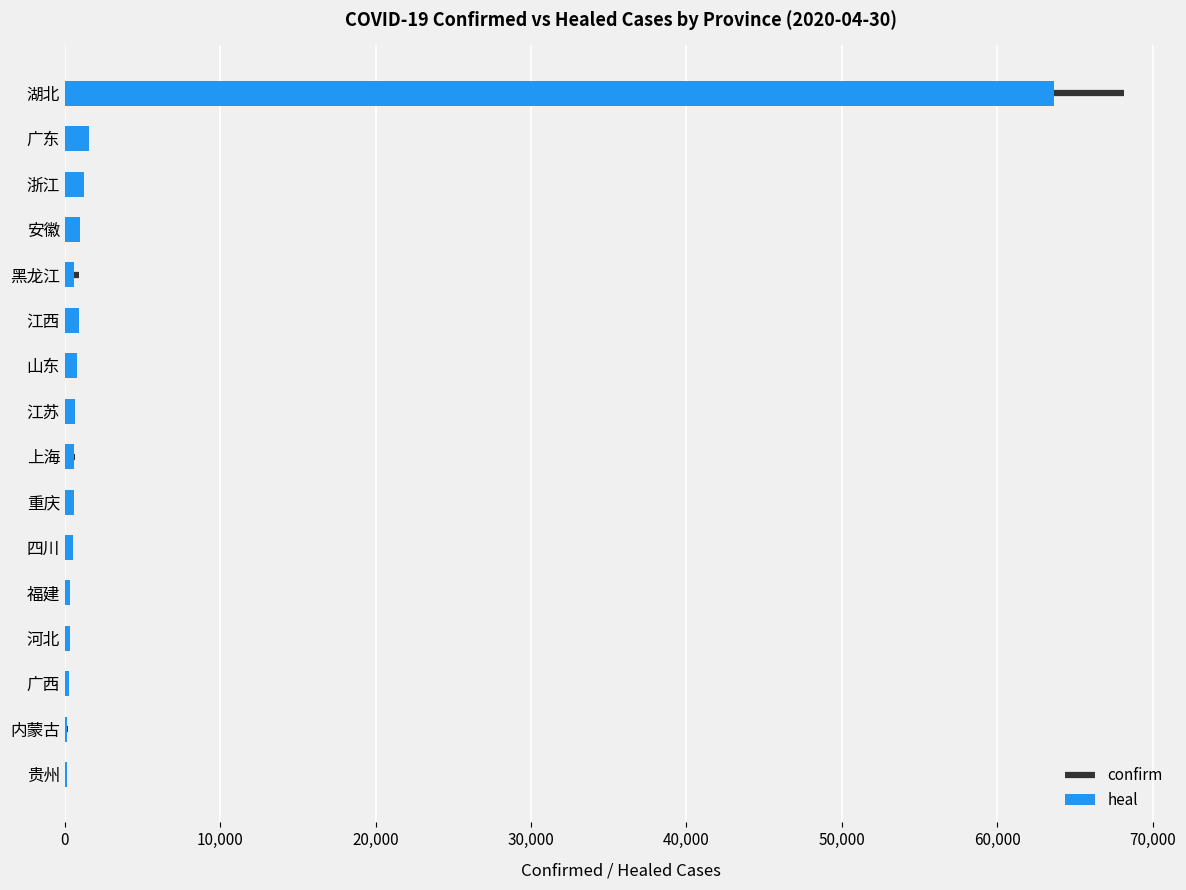

What is the sum of all values?

73325